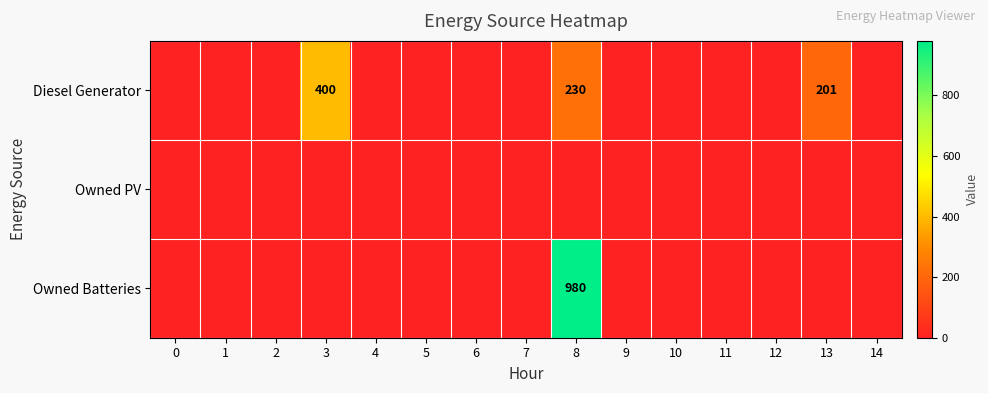

The Owned Batteries series shows 980 at 8. True or false?

True